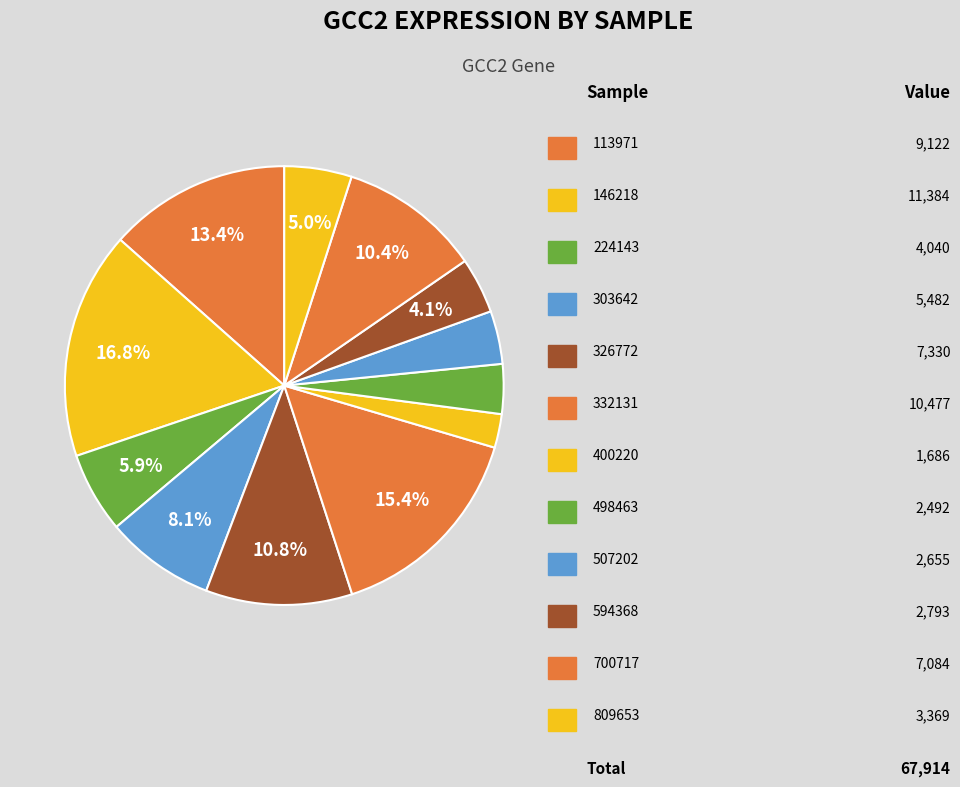

Count the number of slices in the pie.

12